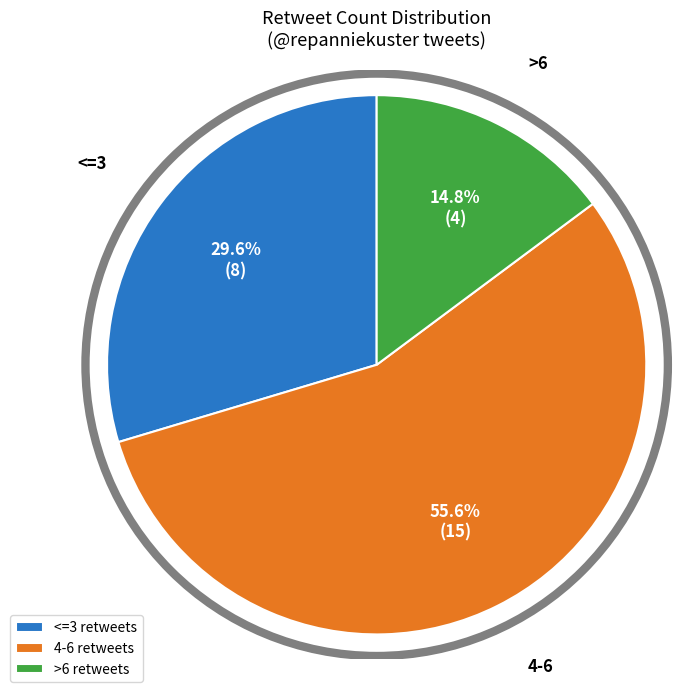

To the nearest percent, what is the average slice percentage?

33%